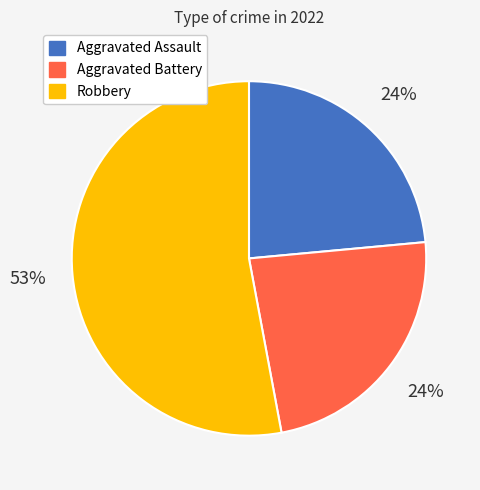

Does any single category account for the majority?

Yes